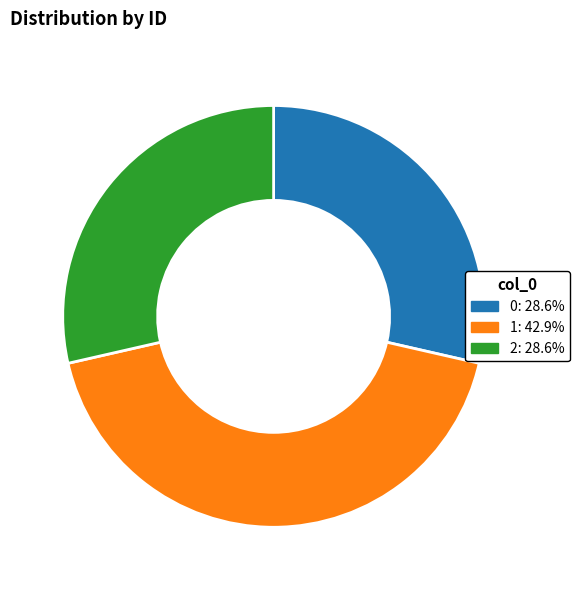

Is there any slice that represents more than half of the pie?

No